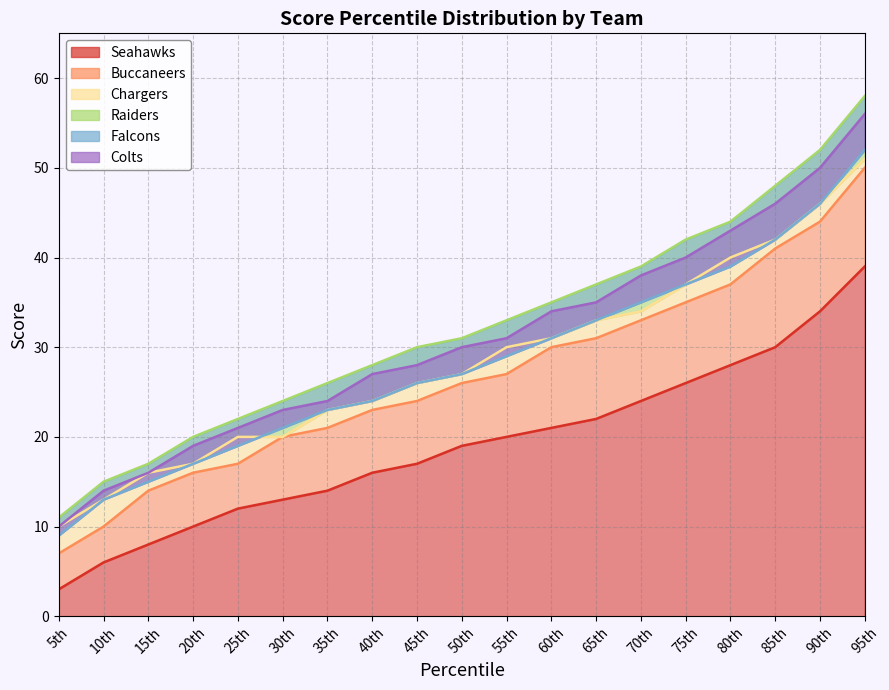

At which label does Seahawks reach its peak?

95th